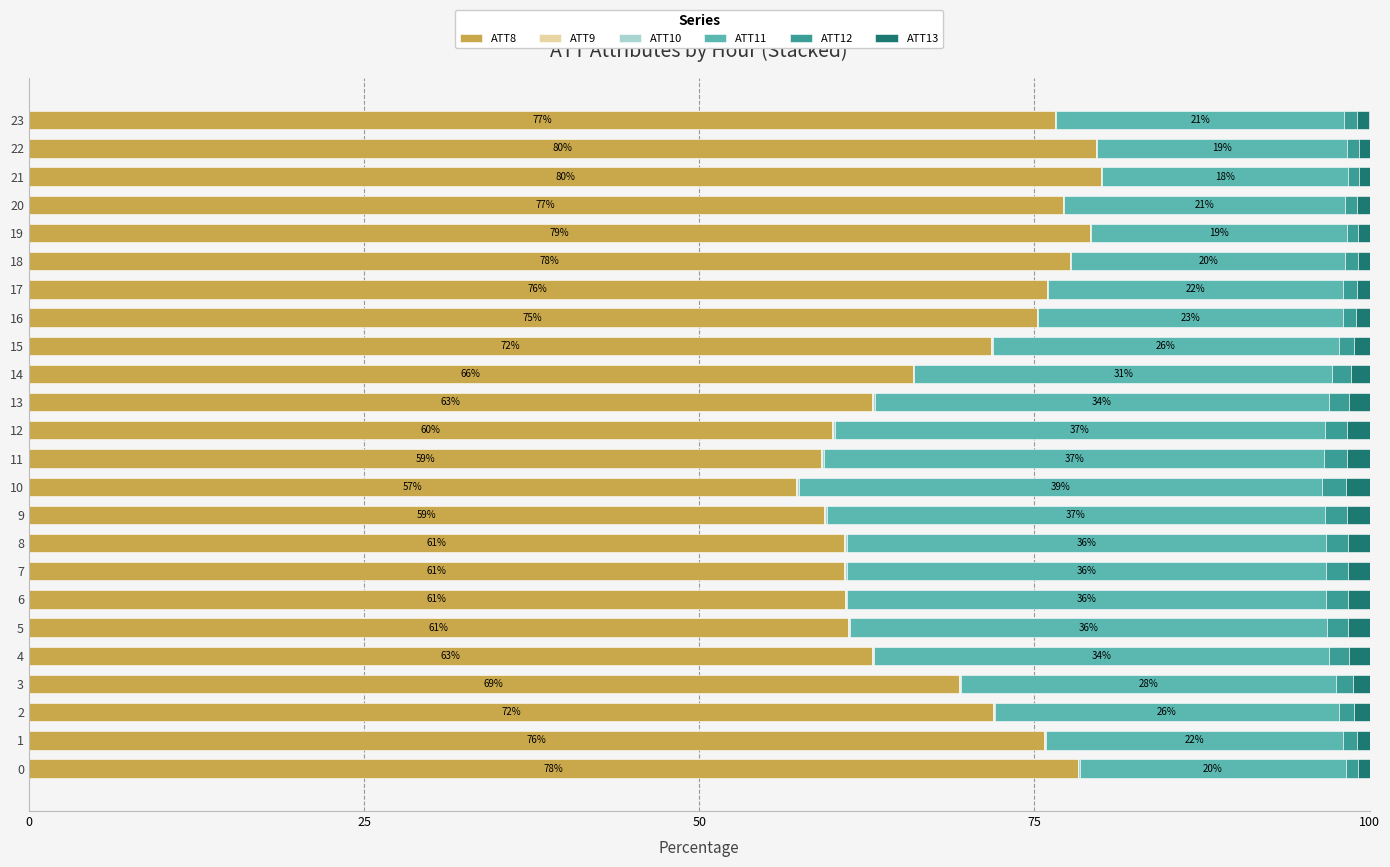

The ATT8 series shows 78.3 at 0. True or false?

True